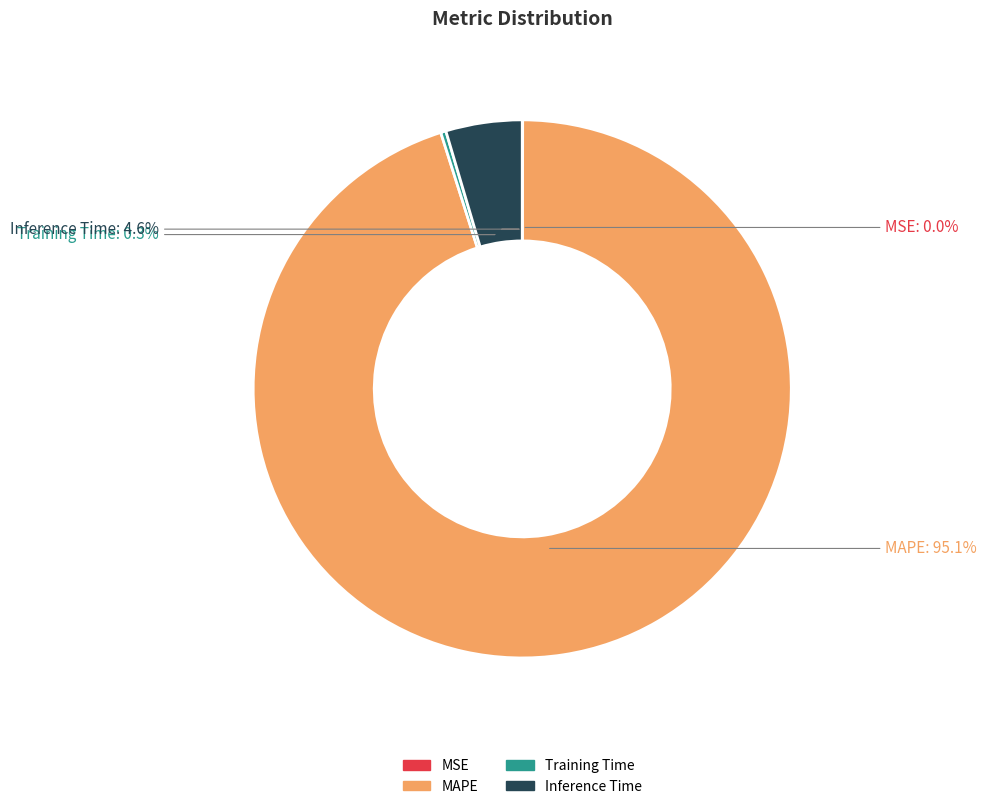

To the nearest percent, what is the difference between the largest and smallest slice percentages?

95%